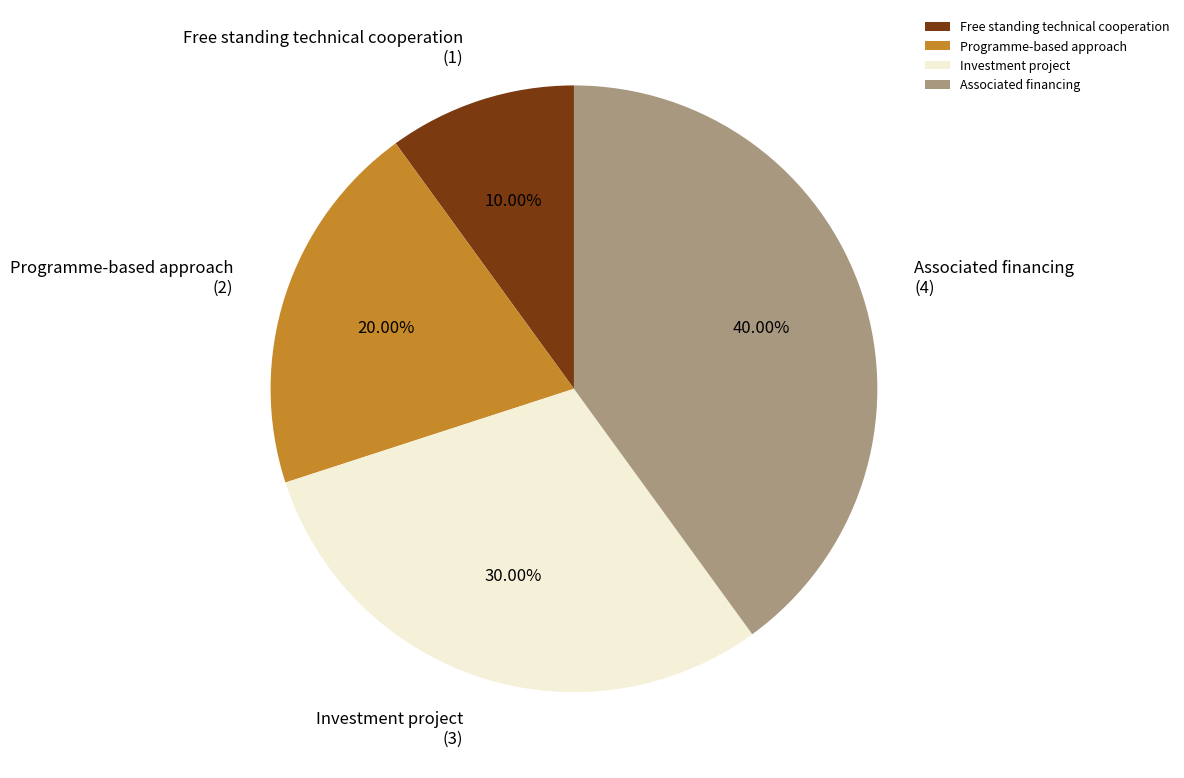

What is the smallest slice in the pie chart?

Free standing technical cooperation